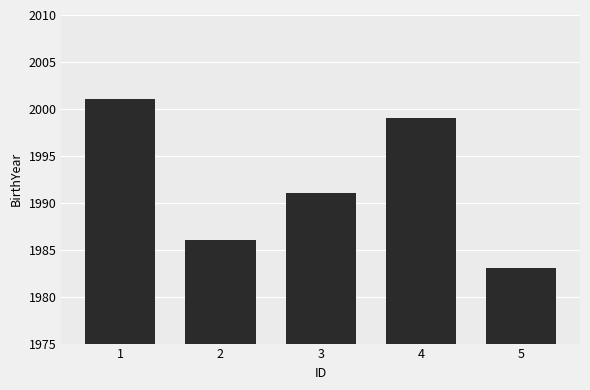

True or false: the data shows 1999 at 4.

True